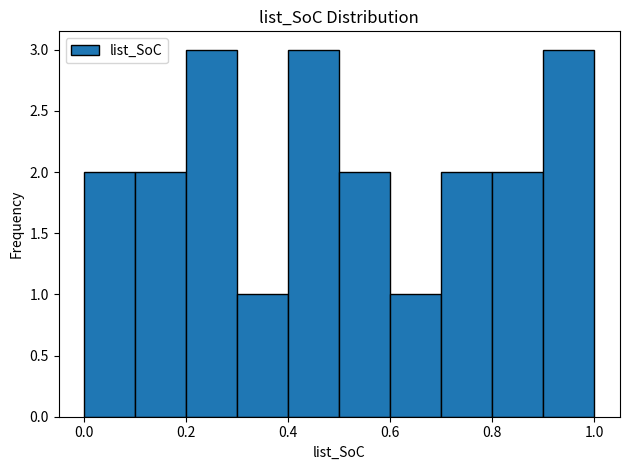

How tall is the bar that spans 0.1 to 0.2 on the x-axis? The values are not printed on the chart, so give them approximately, as read against the axis.

2